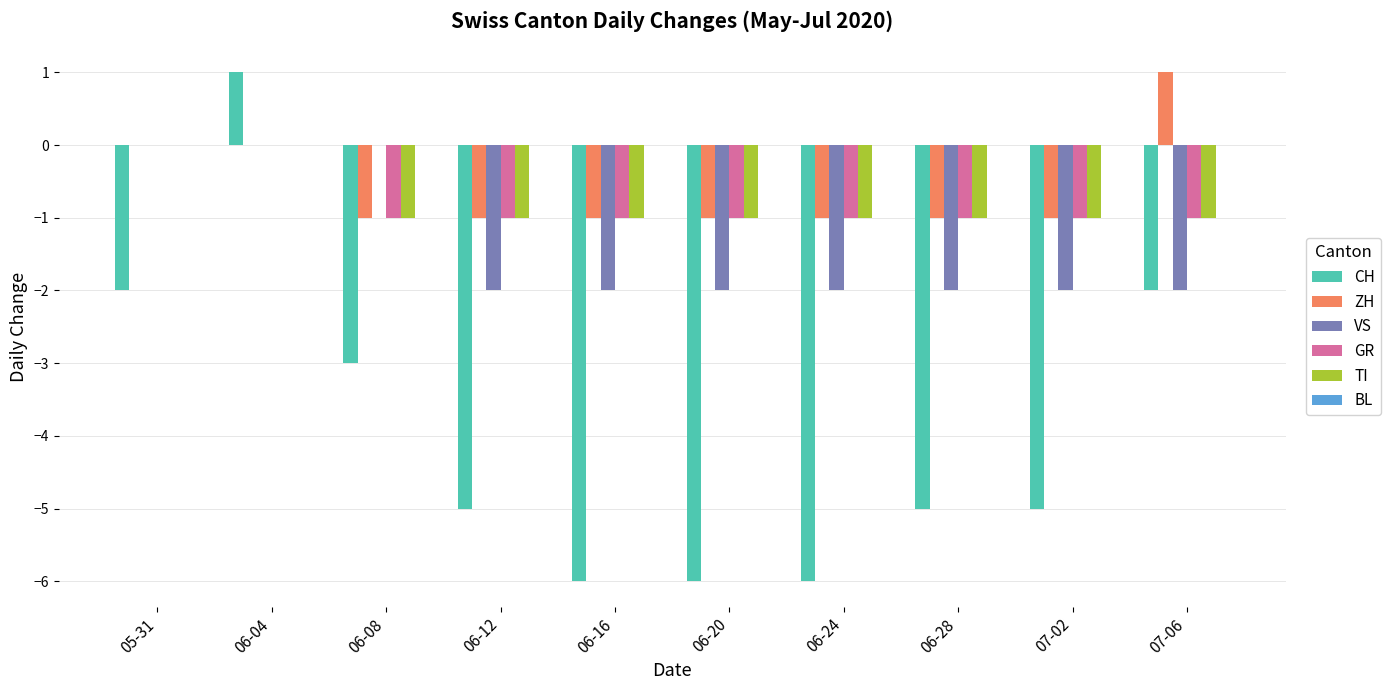

At which label does CH reach its peak?

06-04